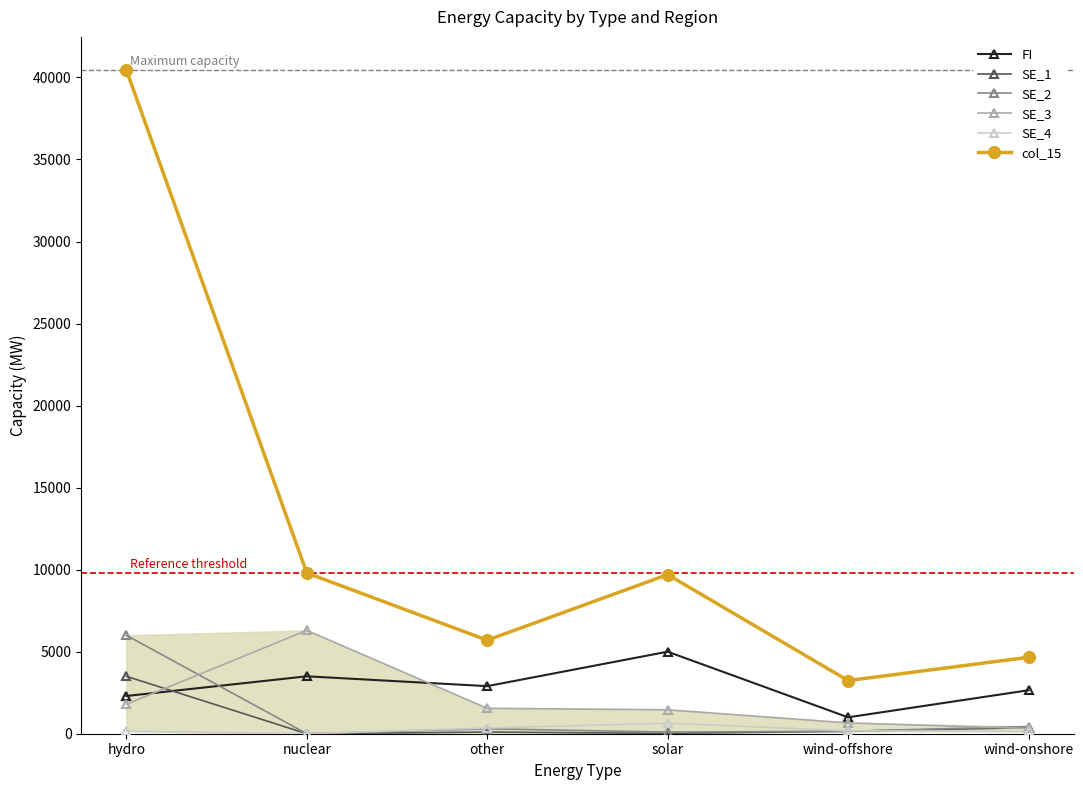

What is the label of the 2nd point from the left?

nuclear